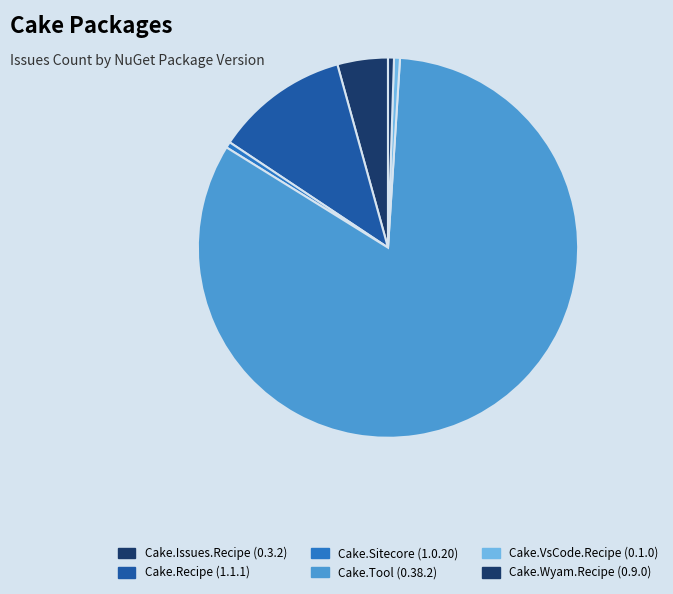

Does any single category account for the majority?

Yes